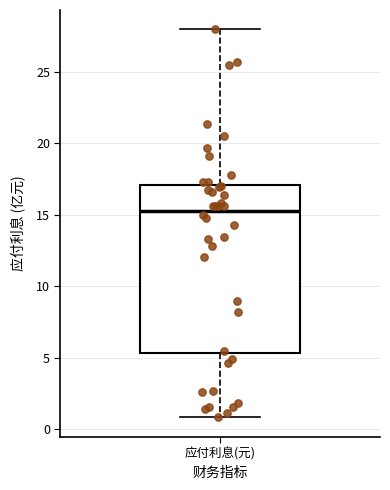

Where does the median line of the box for 应付利息(元) sit on the y-axis? The values are not printed on the chart, so give them approximately, as read against the axis.

15.5